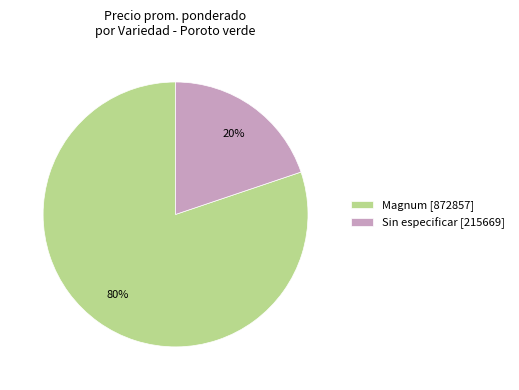

To the nearest percent, what is the average slice percentage?

50%